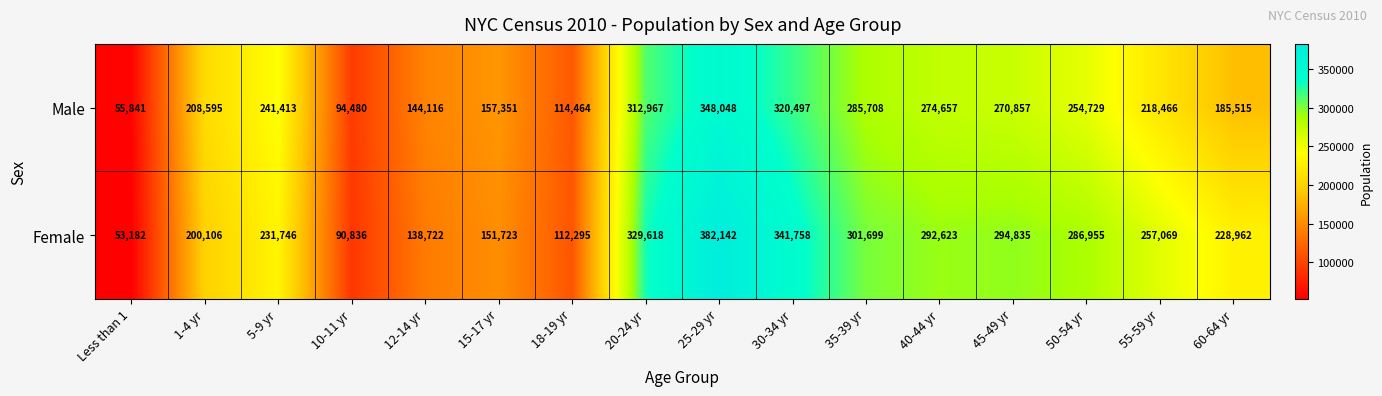

Rank the series by their maximum value, from lowest to highest.

Male, Female